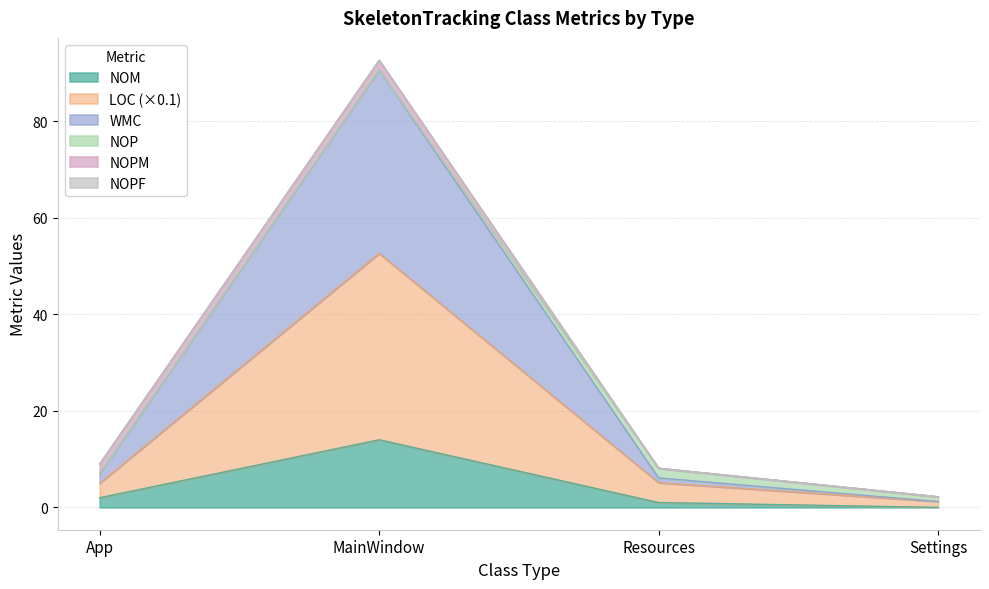

At which category is the sum across all series the highest?

MainWindow